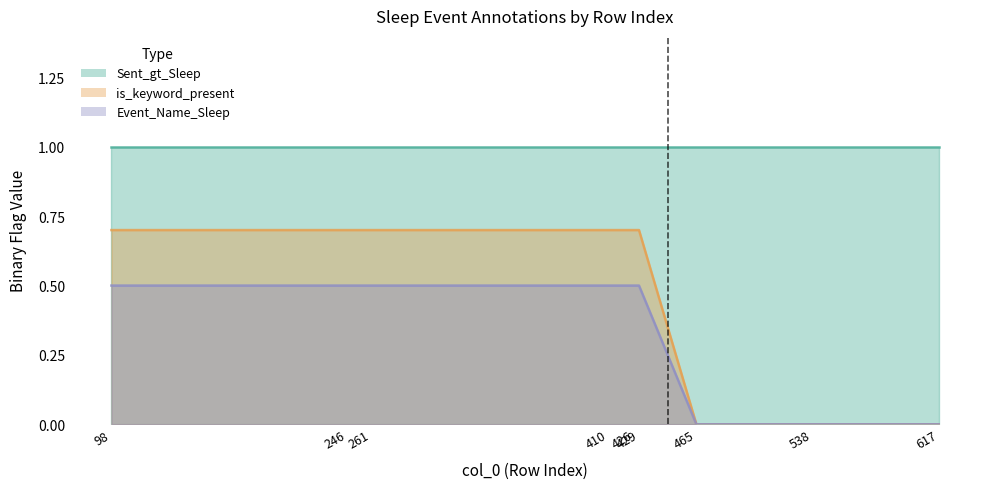

Which series has the widest spread of values?

is_keyword_present